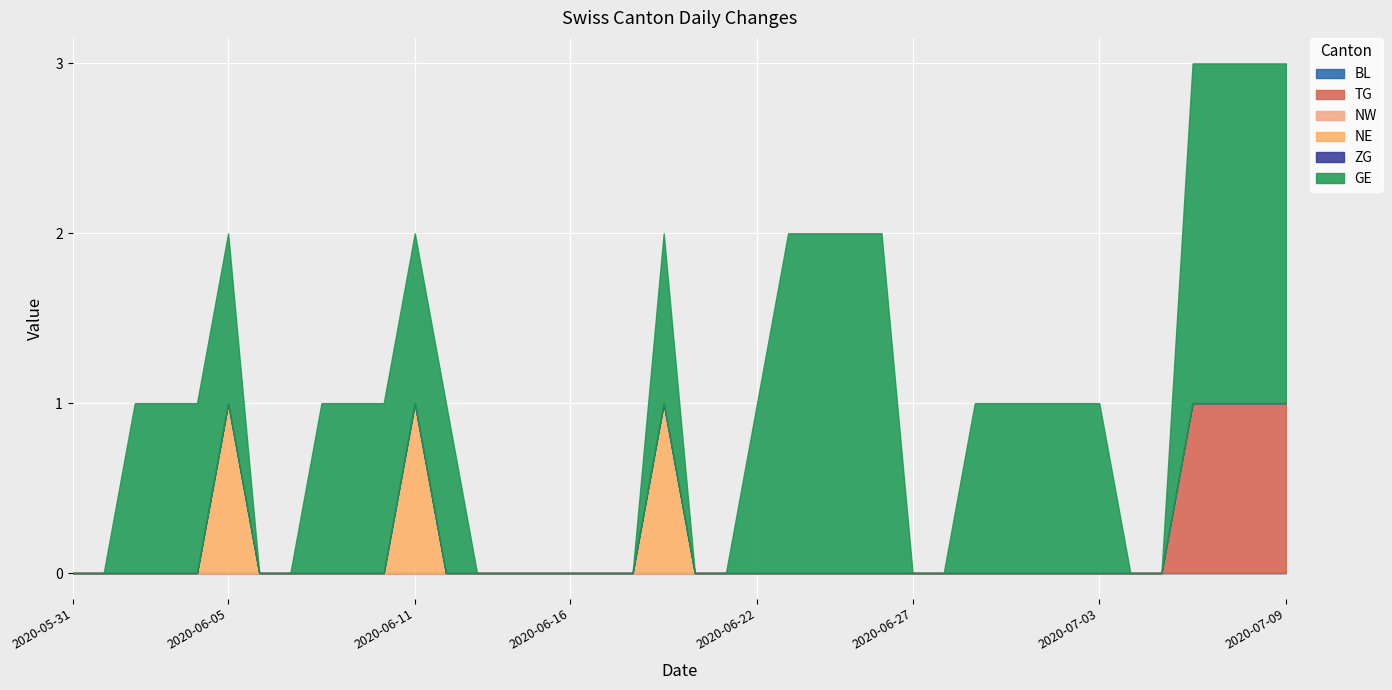

What is the label of the 33rd point from the right?

2020-06-07